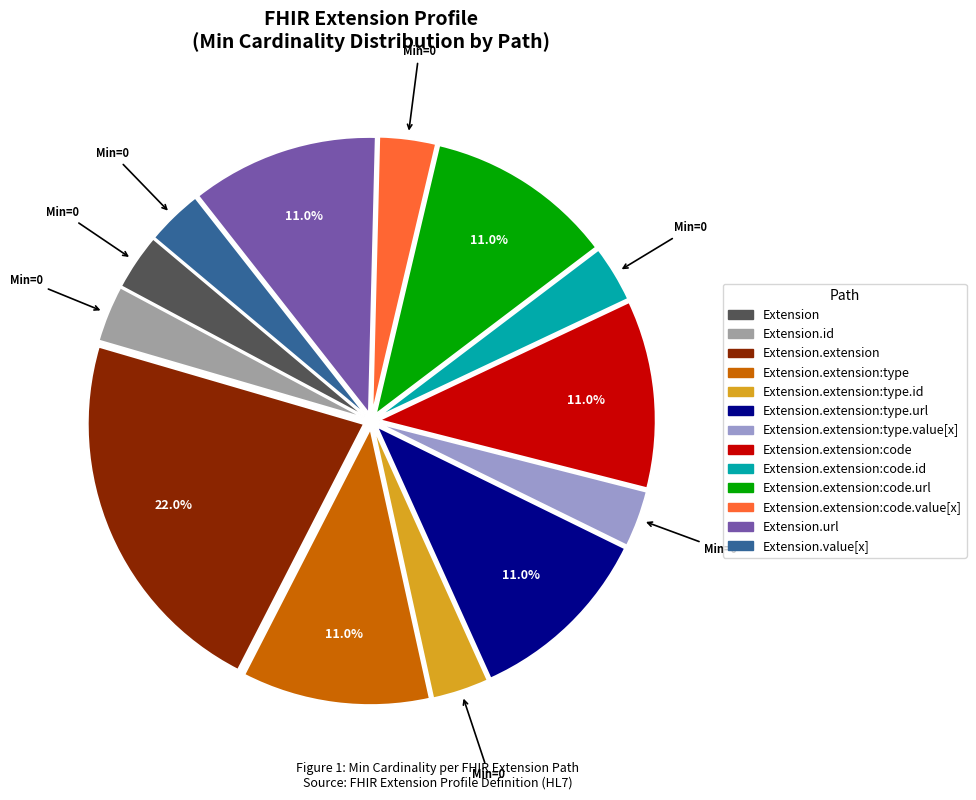

Is there a majority slice in this chart?

No